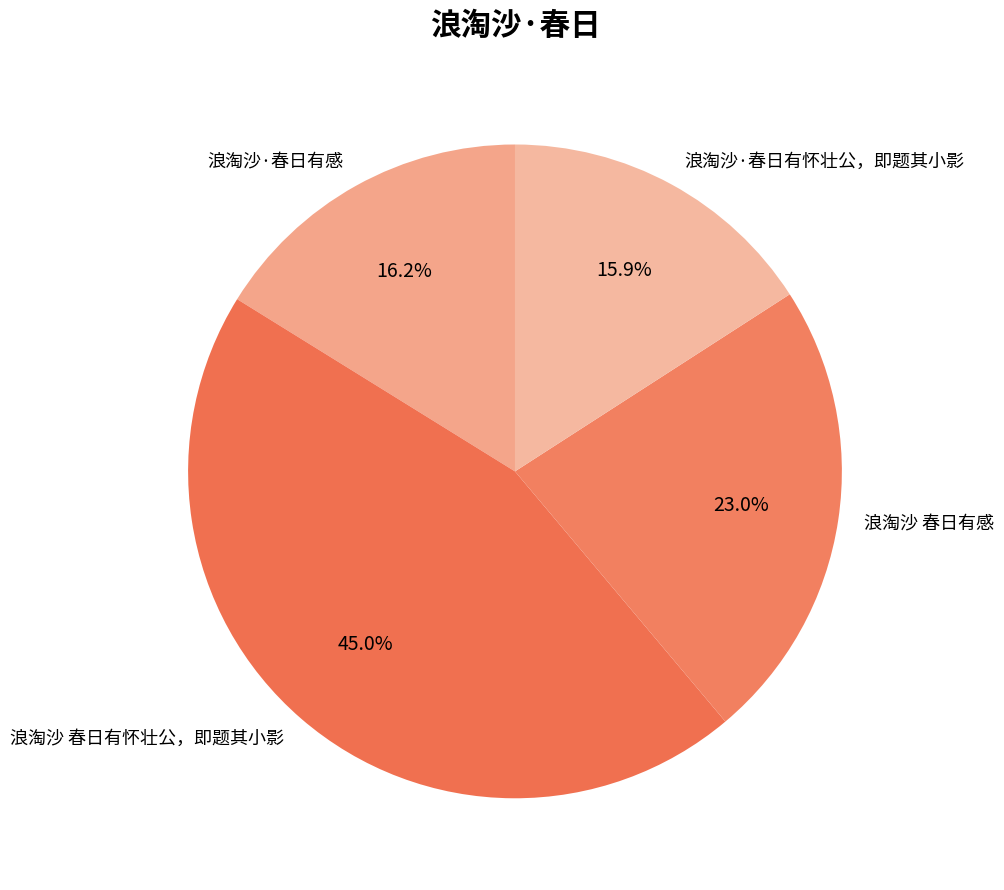

What is the largest slice in the pie chart?

浪淘沙 春日有怀壮公，即题其小影